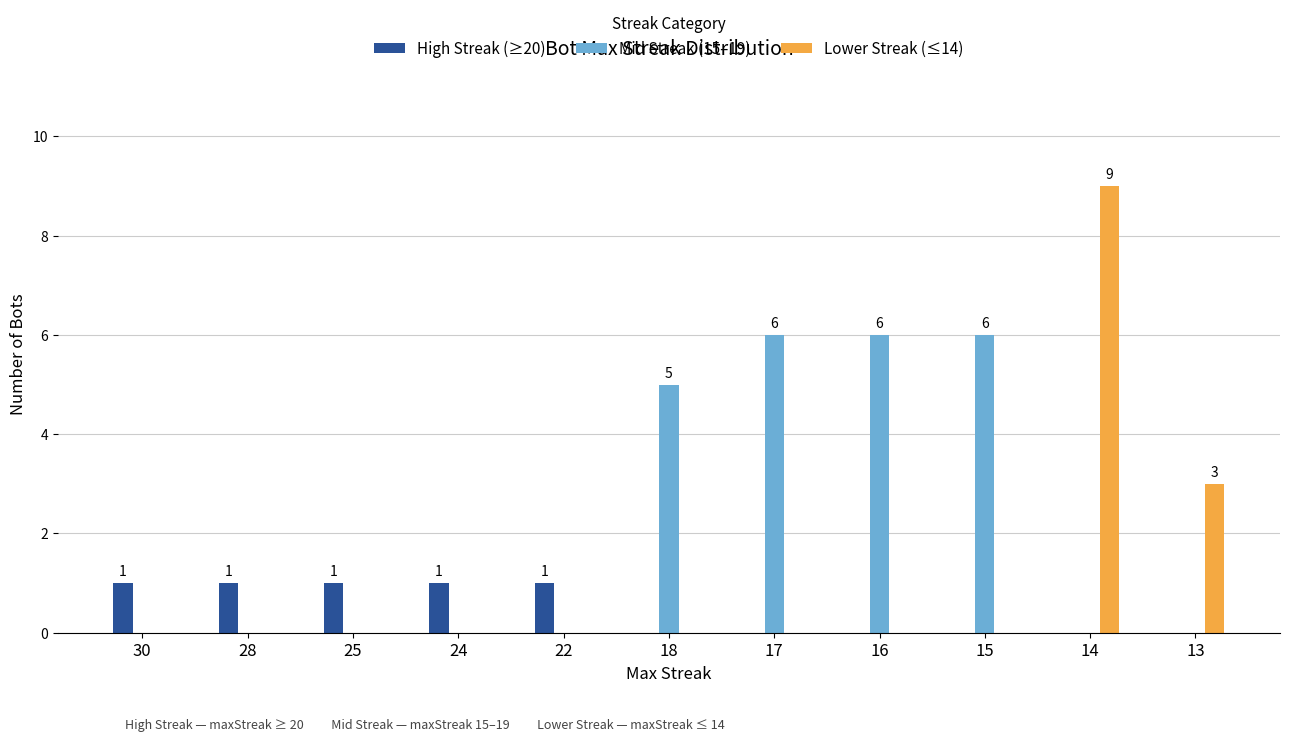

Does the chart contain stacked bars?

No